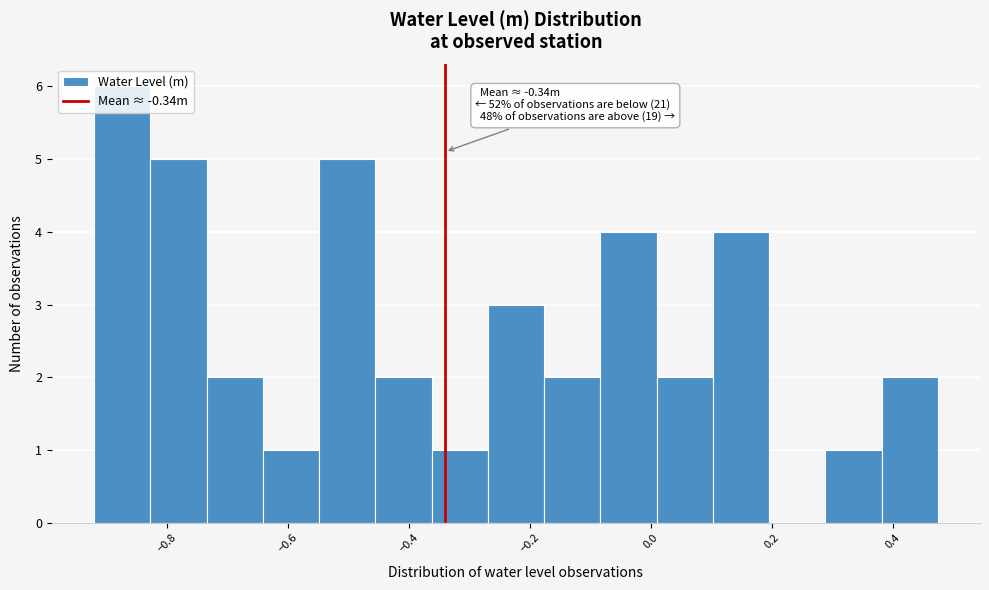

Over which range of the x-axis is the bar tallest?

-0.92 to -0.82